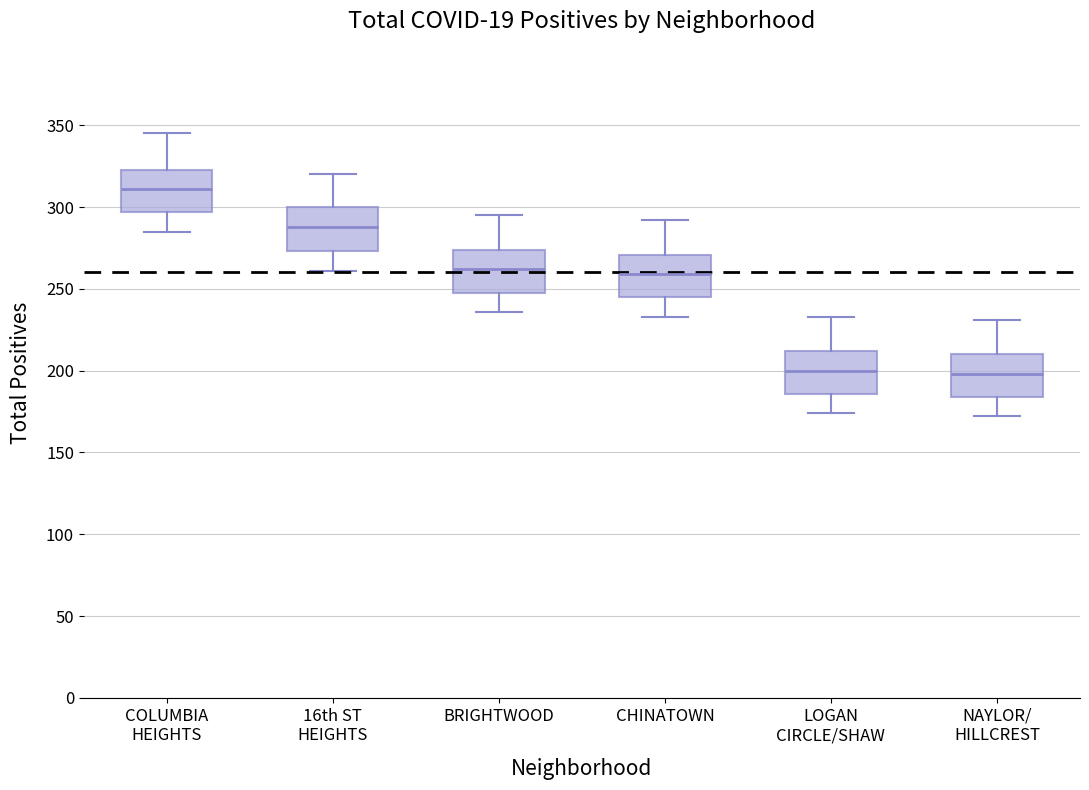

Where does the median line of the box for BRIGHTWOOD sit on the y-axis? The values are not printed on the chart, so give them approximately, as read against the axis.

260